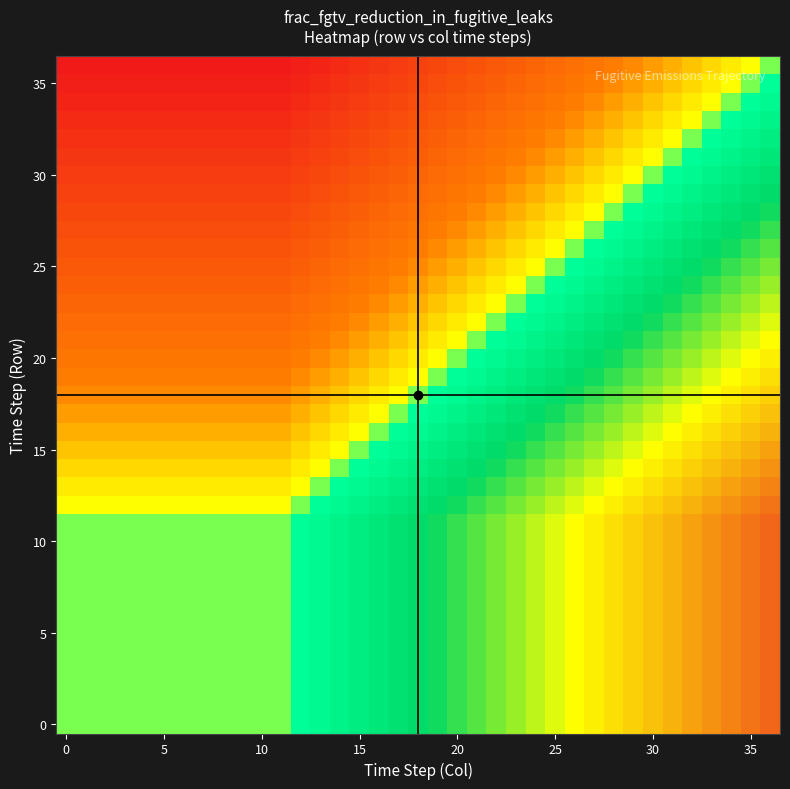

What is the greatest value displayed?

0.8